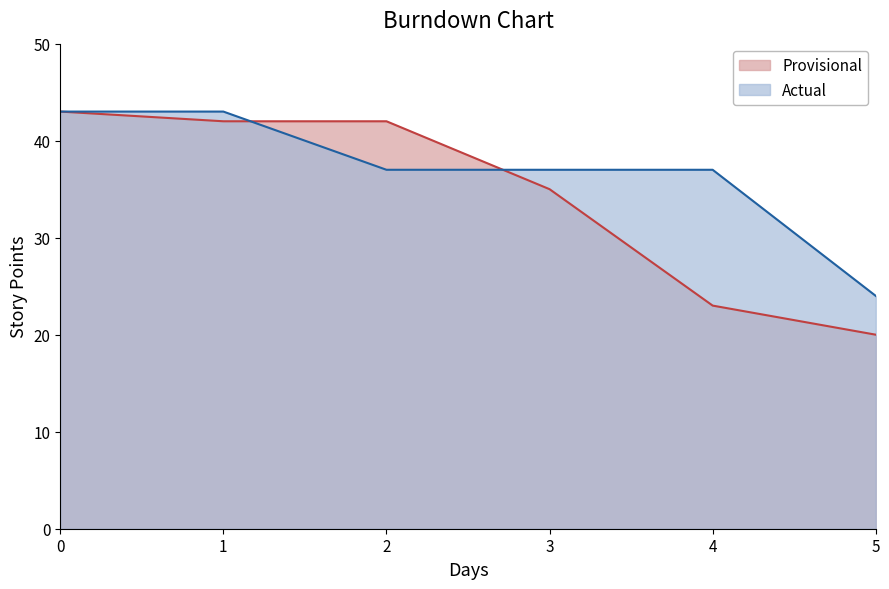

At how many categories does at least one series exceed 36?

5